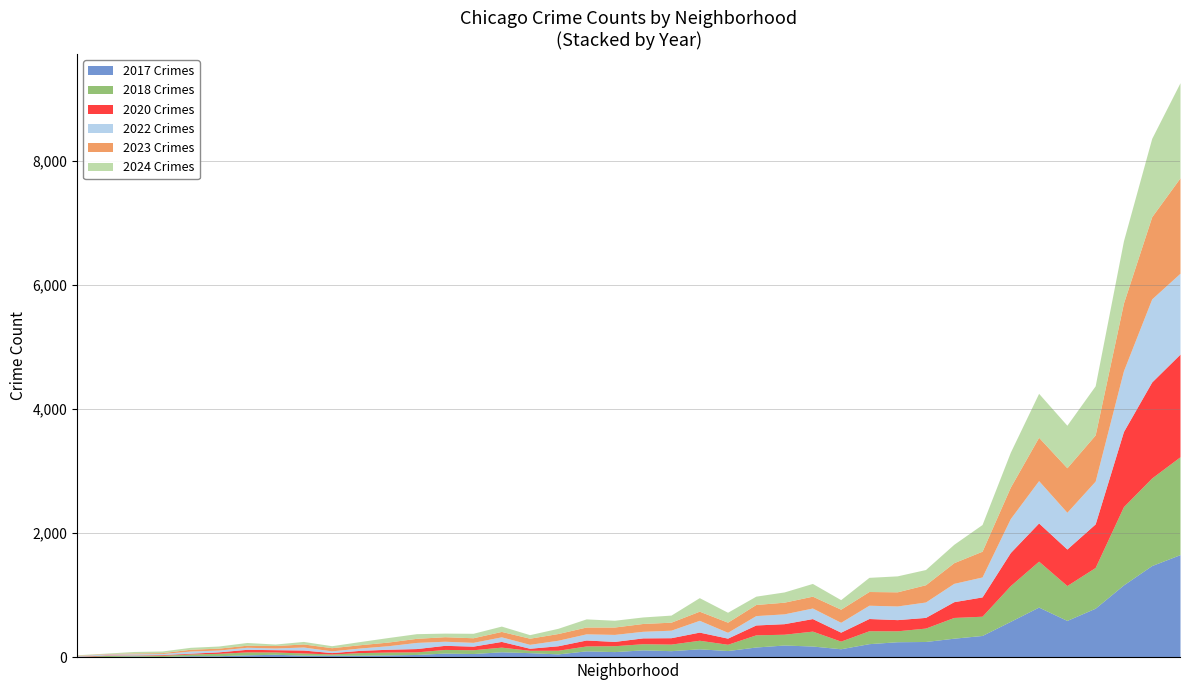

Which category has the lowest value across all series?

Edison Park